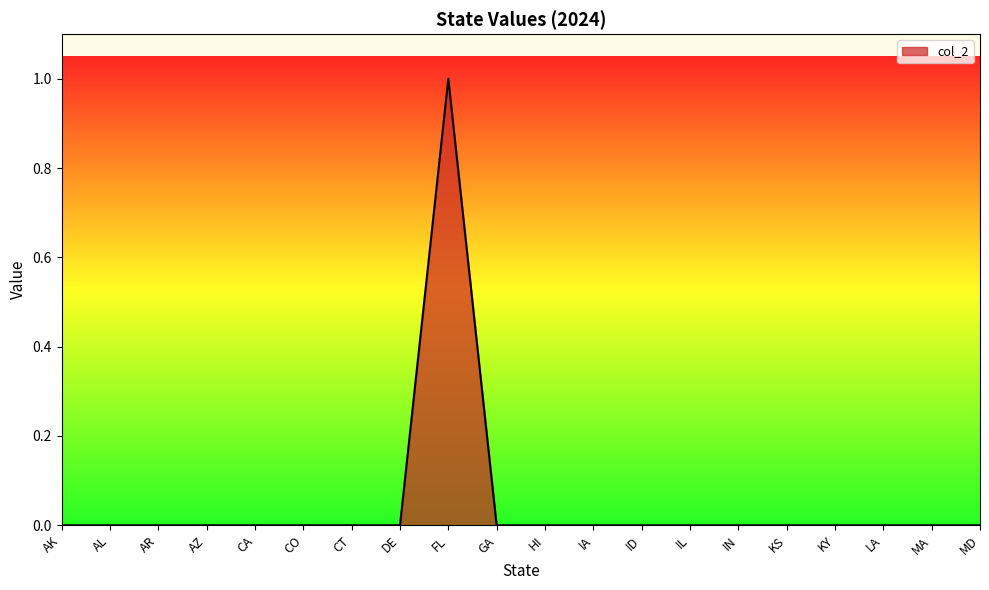

The chart shows a value of 0 at CT. True or false?

True